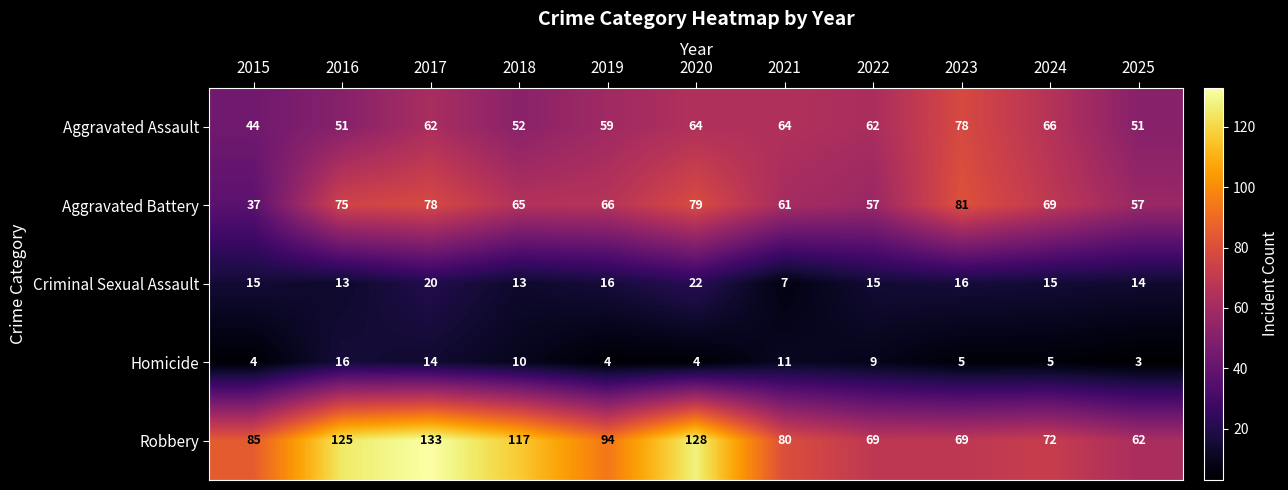

Between 2015 and 2016, which series saw the biggest shift?

Robbery